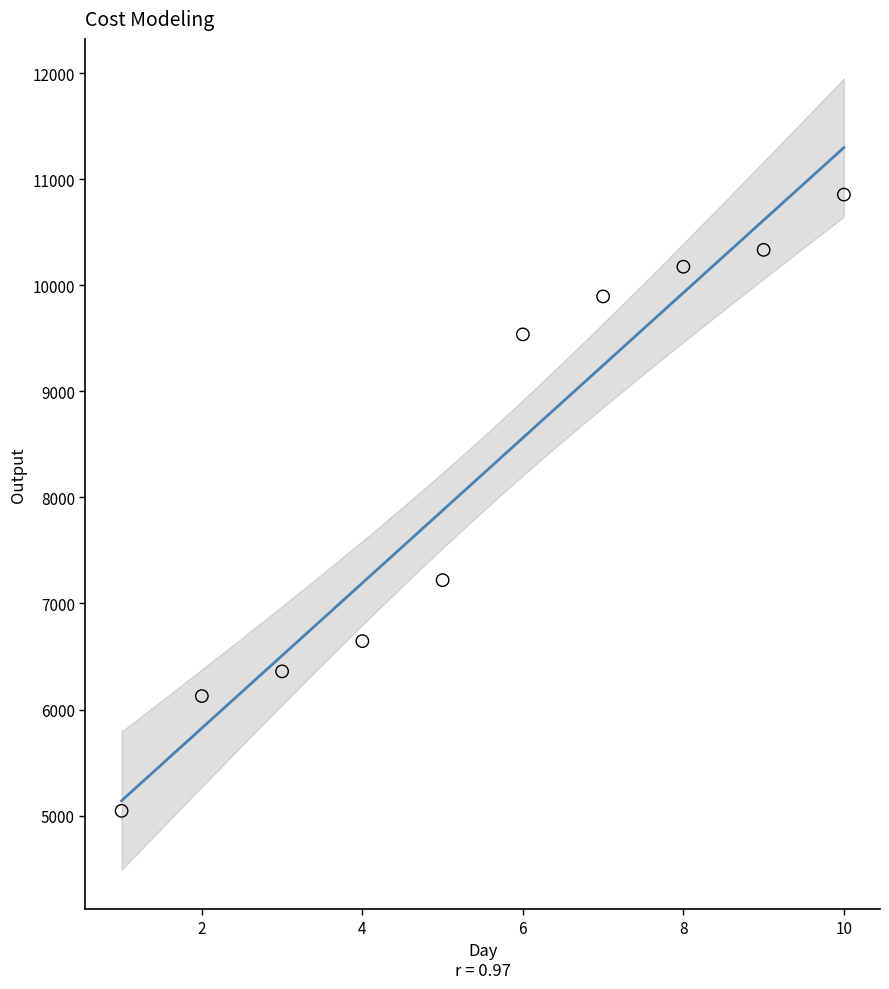

What is the average Y value?

8219